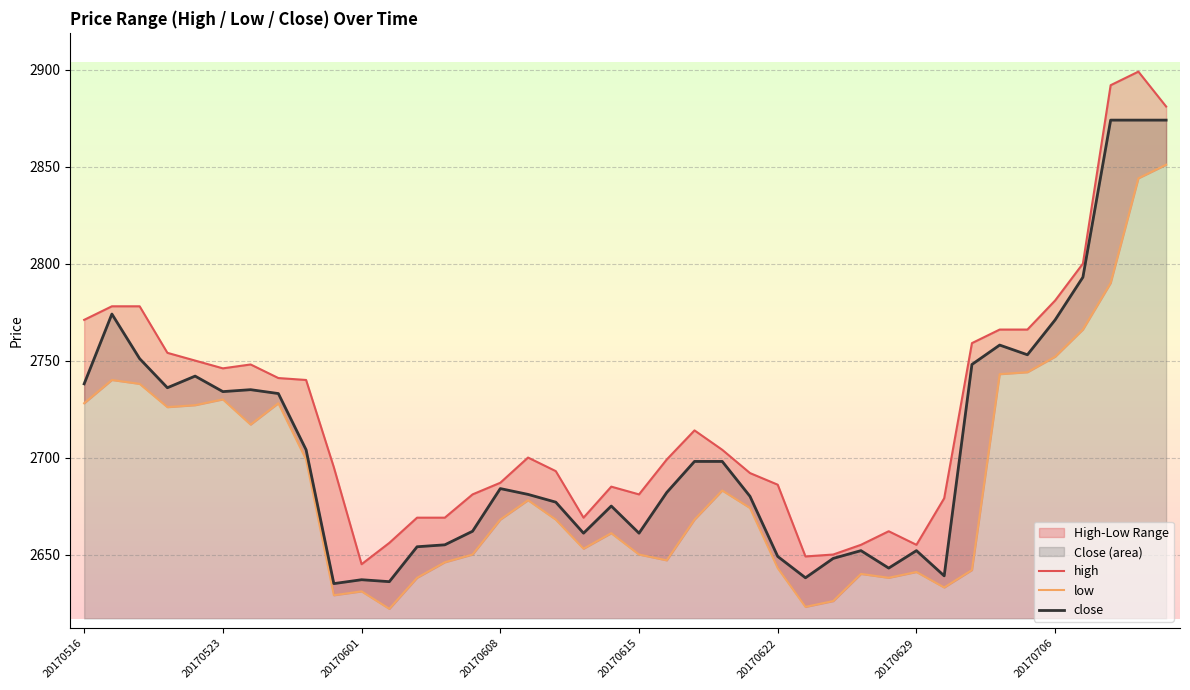

What is the lowest value of the close series?

2635